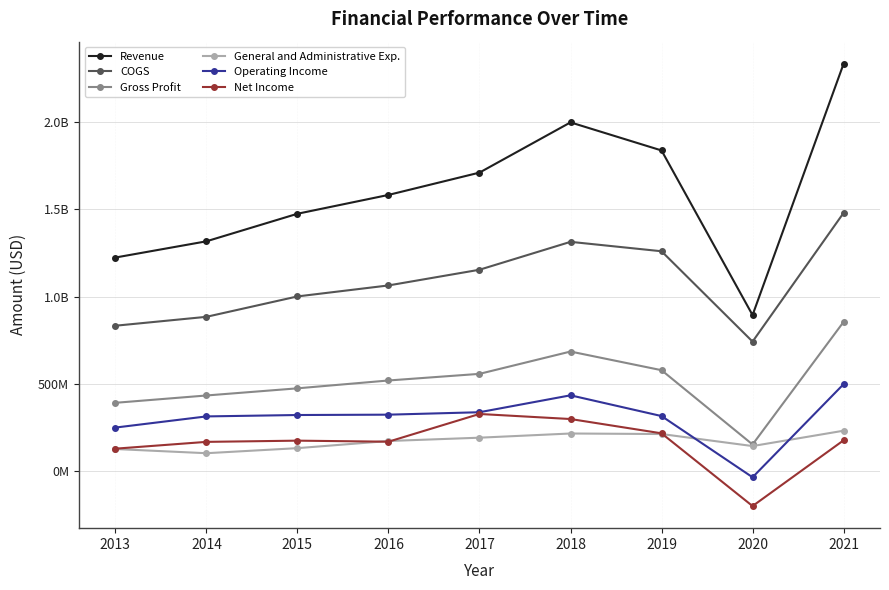

Reading left to right, list all the values displayed in this chart.

Revenue: 2013=1224000000	2014=1317000000	2015=1475000000	2016=1583000000	2017=1711000000	2018=1999000000	2019=1838000000	2020=894000000	2021=2335000000
COGS: 2013=833000000	2014=884000000	2015=1001000000	2016=1064000000	2017=1154000000	2018=1314000000	2019=1260000000	2020=742000000	2021=1480000000
Gross Profit: 2013=391000000	2014=433000000	2015=474000000	2016=519000000	2017=557000000	2018=685000000	2019=578000000	2020=152000000	2021=855000000
General and Administrative Exp.: 2013=126000000	2014=102000000	2015=131000000	2016=172000000	2017=191000000	2018=215000000	2019=212000000	2020=143000000	2021=231000000
Operating Income: 2013=249000000	2014=313000000	2015=321000000	2016=323000000	2017=337000000	2018=434000000	2019=315000000	2020=-36000000	2021=498000000
Net Income: 2013=128000000	2014=167000000	2015=174000000	2016=168000000	2017=327000000	2018=298000000	2019=216000000	2020=-201000000	2021=176000000